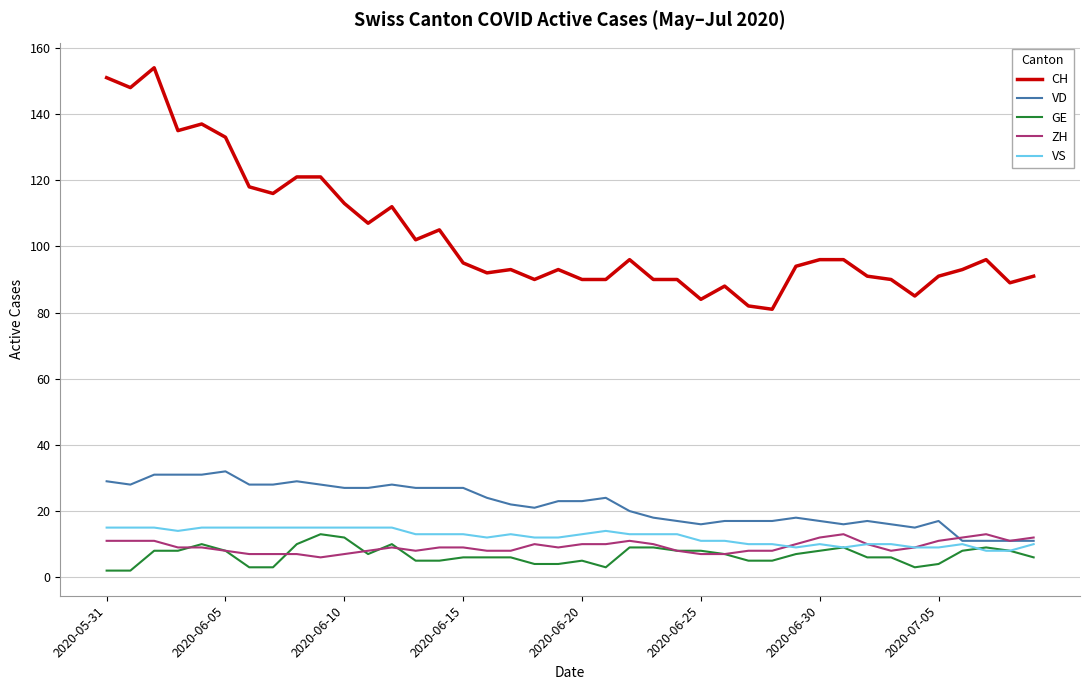

What is the maximum value shown in the chart?

154